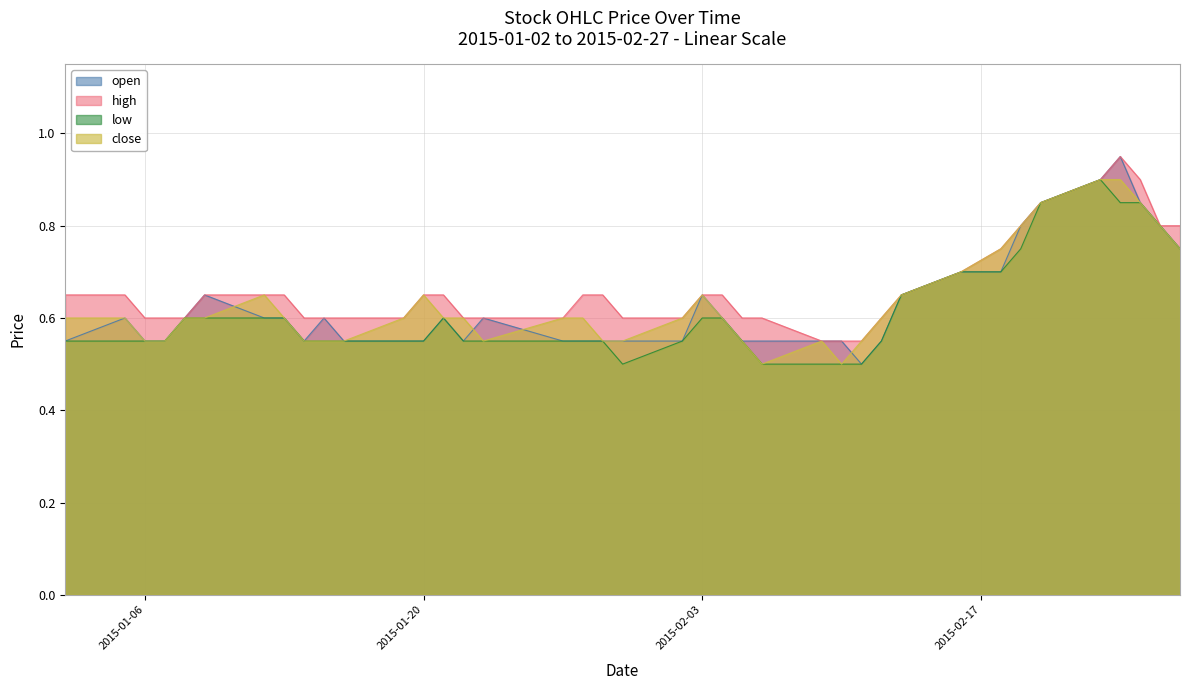

The high series shows 0.6 at 2015-01-06. True or false?

True